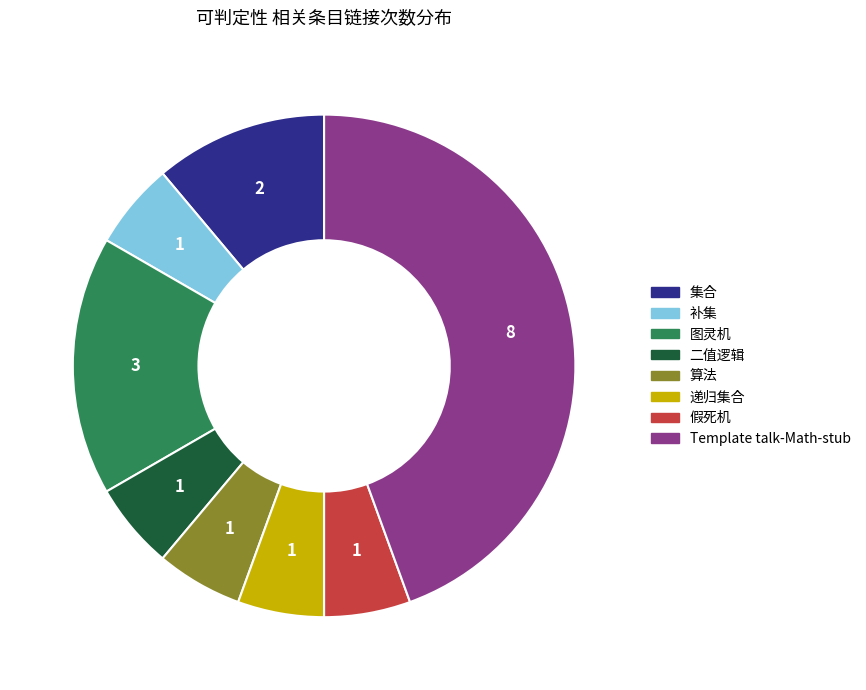

Is it true that 图灵机 is 6% of the pie?

False